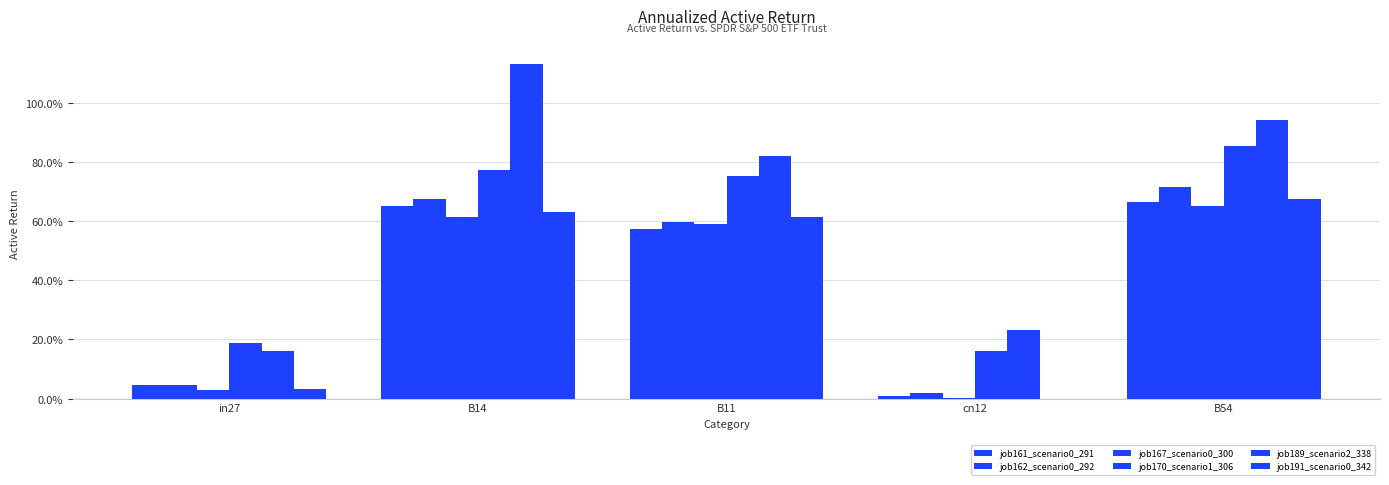

Is it true that job189_scenario2_338 equals 0.3 at in27?

False